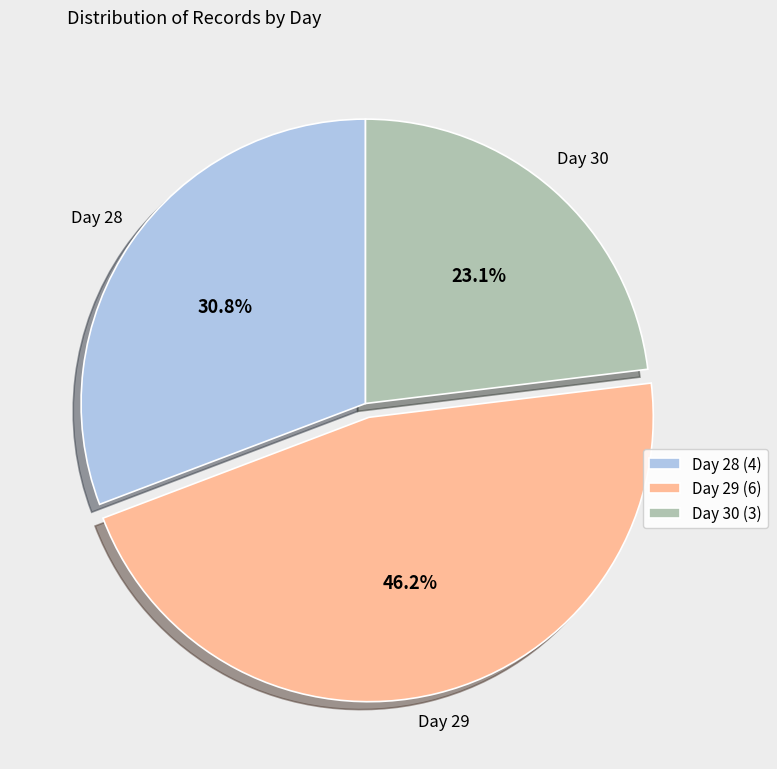

Rank the categories by value from lowest to highest.

Day 30 (3), Day 28 (4), Day 29 (6)